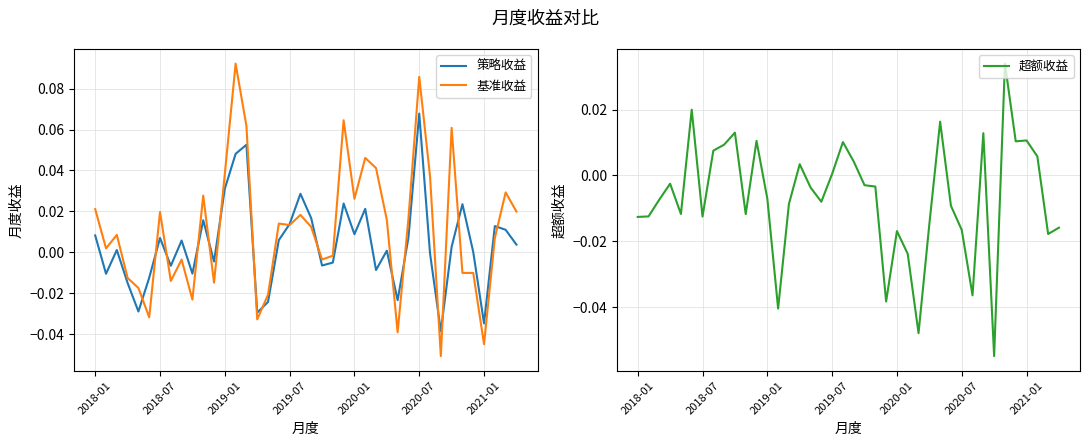

What is the minimum value shown in the chart?

-0.1